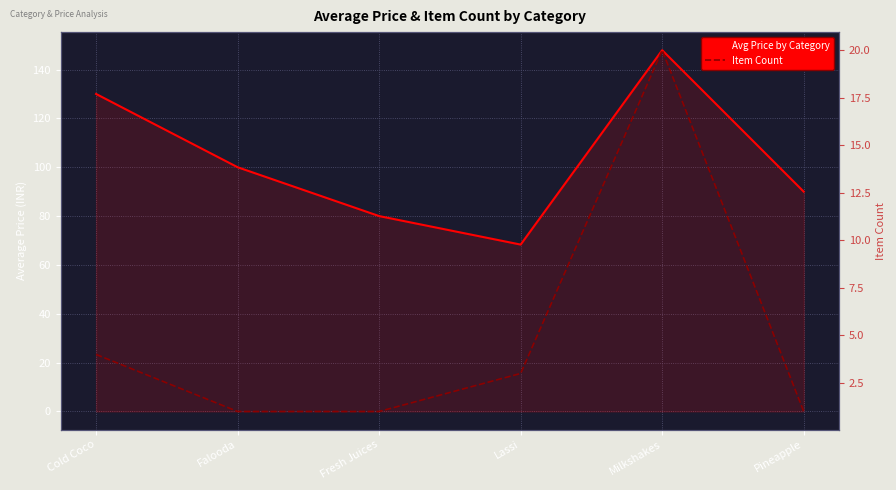

Rank the series by their maximum value, from highest to lowest.

Avg Price by Category, Item Count